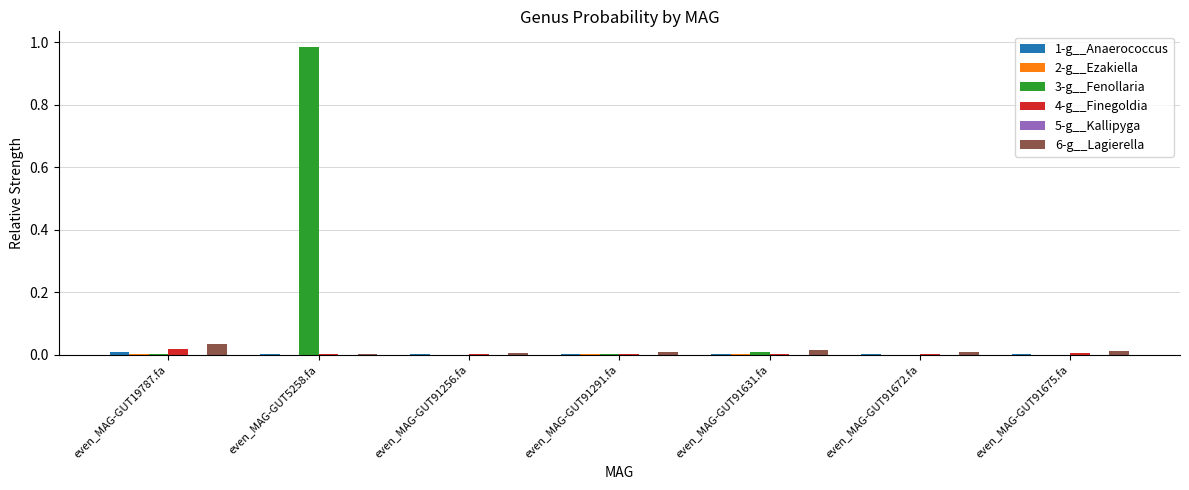

The 4-g__Finegoldia series shows 0.0 at even_MAG-GUT91672.fa. True or false?

True